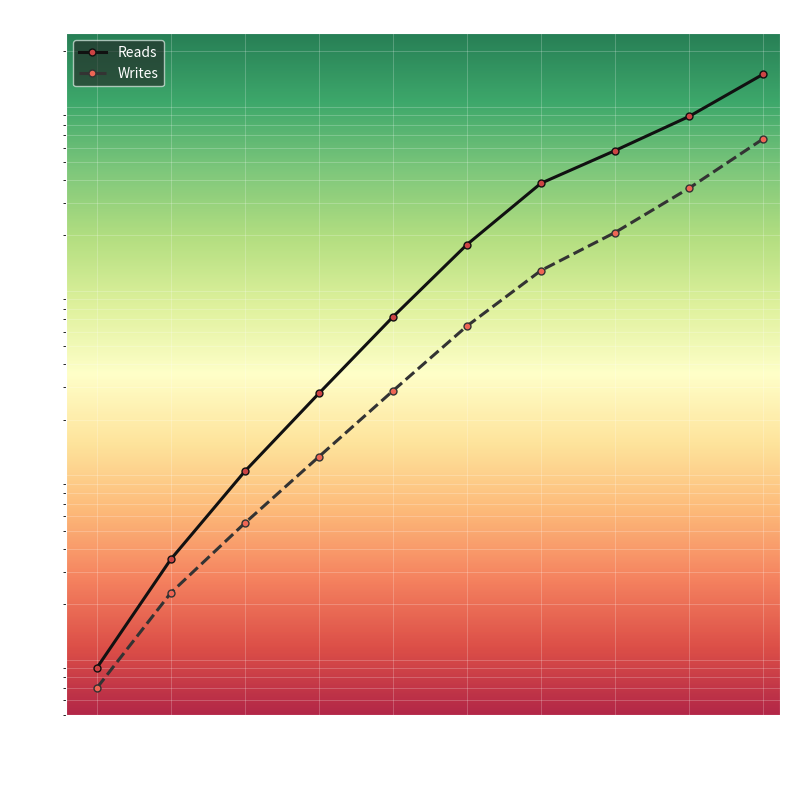

What is the smallest value displayed?

7